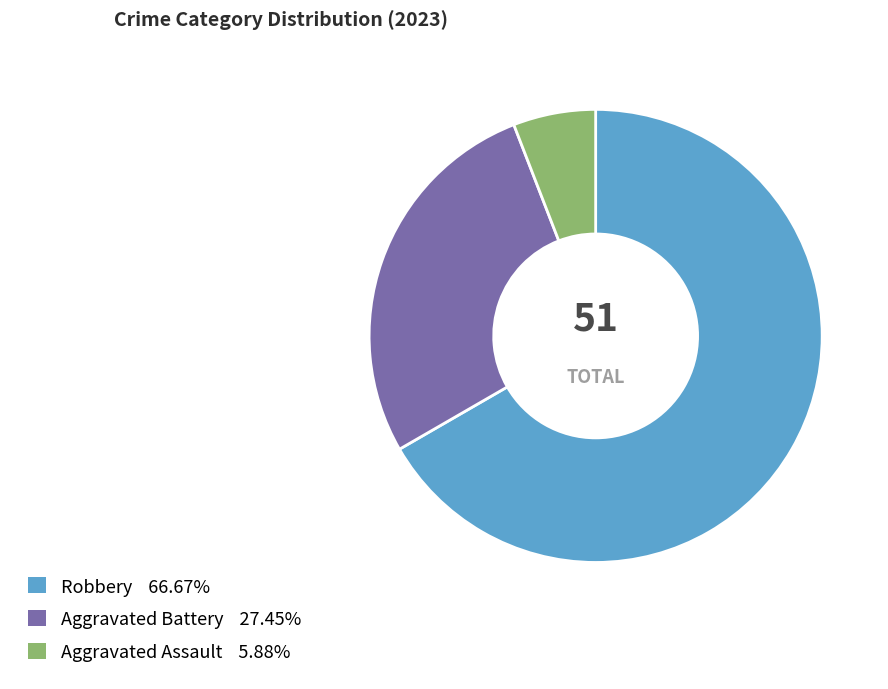

How many segments does this pie chart have?

3